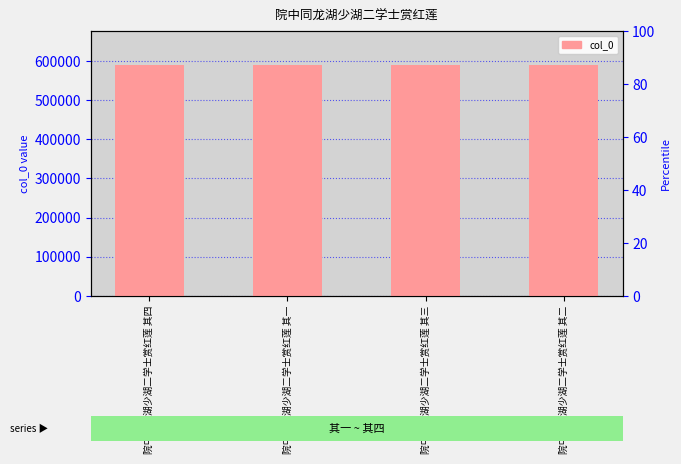

What is the maximum value shown in the chart?

588759